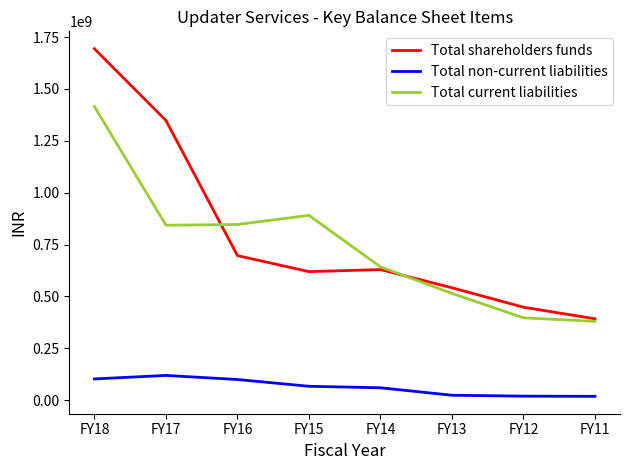

Where is the first local maximum for Total non-current liabilities?

FY17